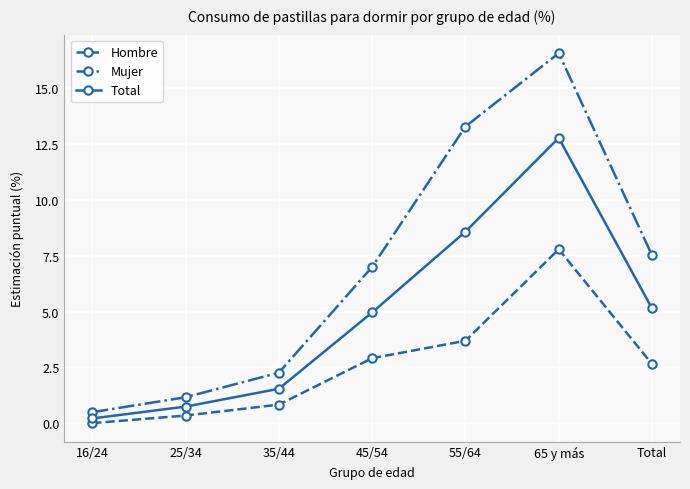

What position from the right is 25/34?

6